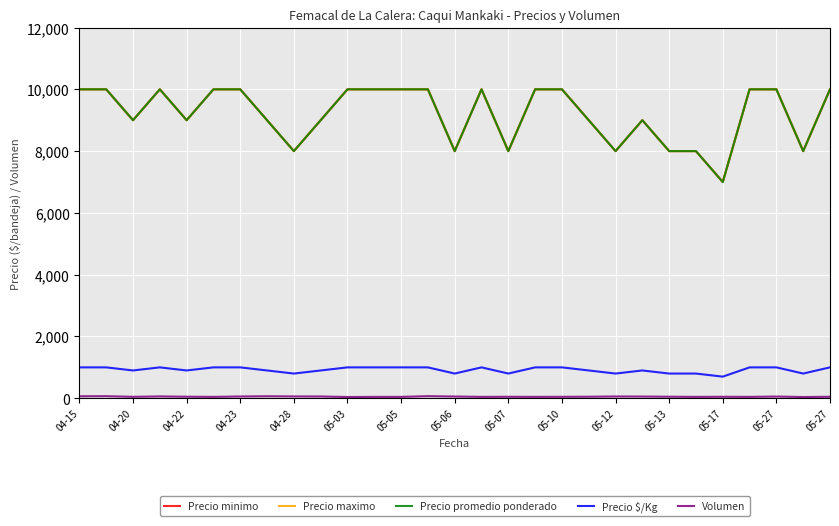

Does the chart display data point markers on the line(s)?

No